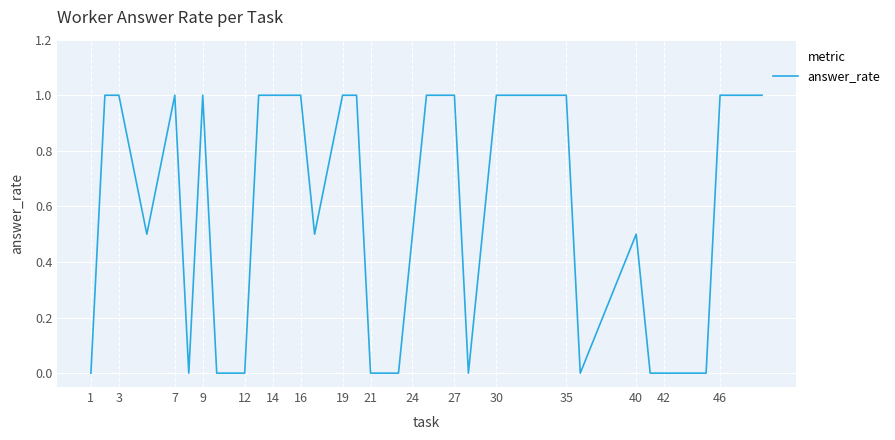

How many values are between 0 and 1?

32